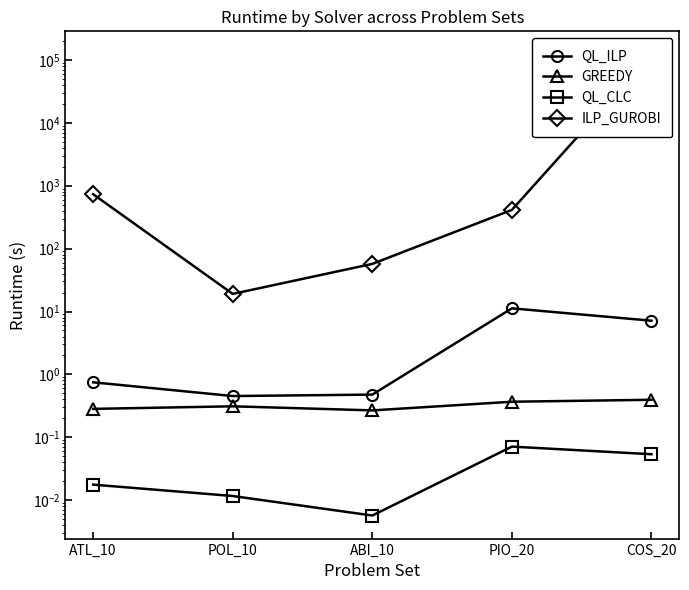

Reading left to right, transcribe all the data shown in this chart.

QL_ILP: 0.7	0.5	0.5	11.2	7.1
GREEDY: 0.3	0.3	0.3	0.4	0.4
QL_CLC: 0.0	0.0	0.0	0.1	0.1
ILP_GUROBI: 732.0	19.0	57.2	412.9	122515.6